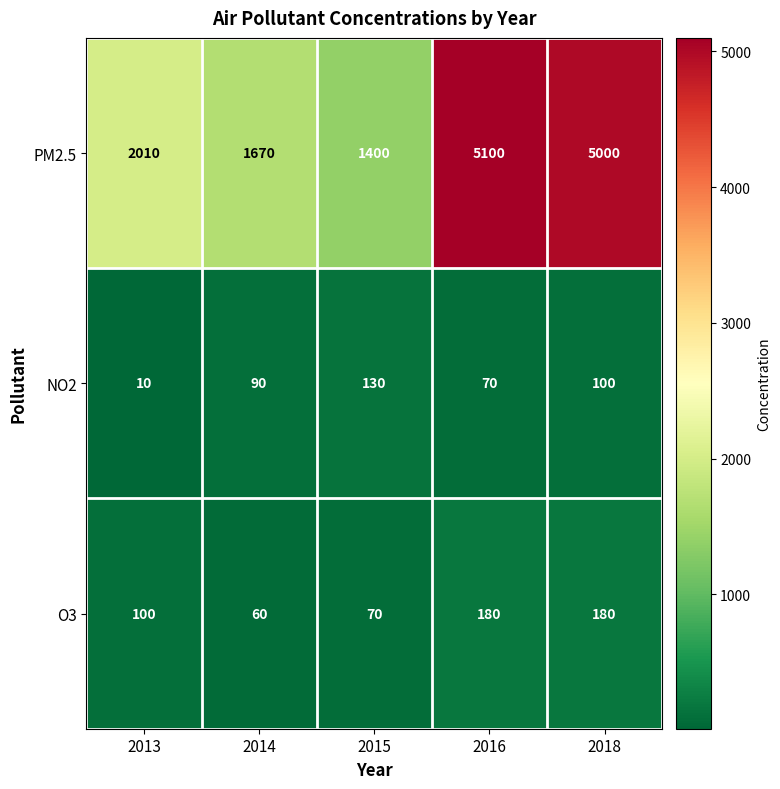

The PM2.5 series shows 715 at 2014. True or false?

False